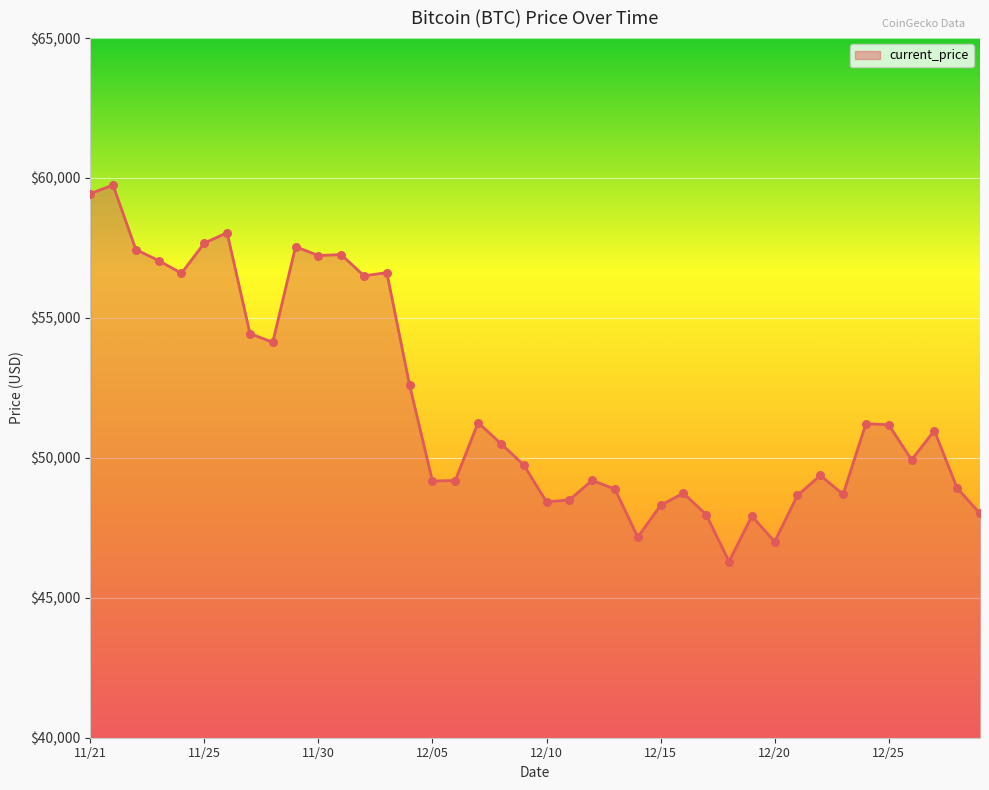

What is the difference between the maximum and minimum values?

13453